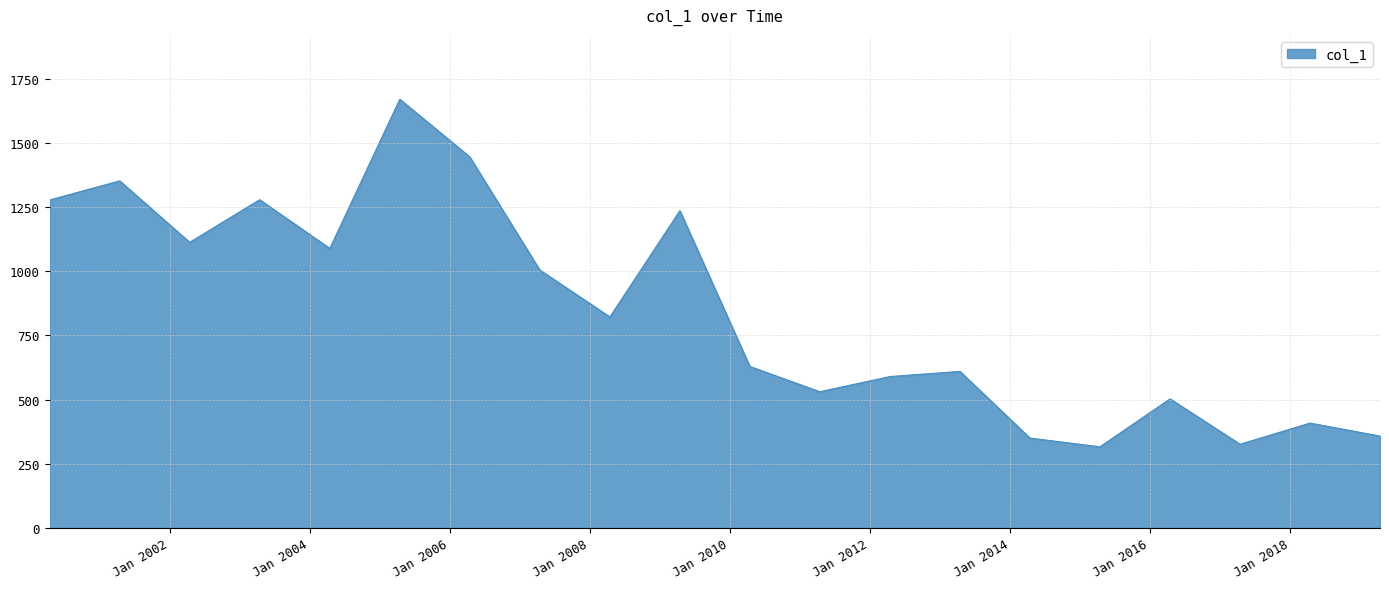

What is the difference between the maximum and minimum values?

1353.6